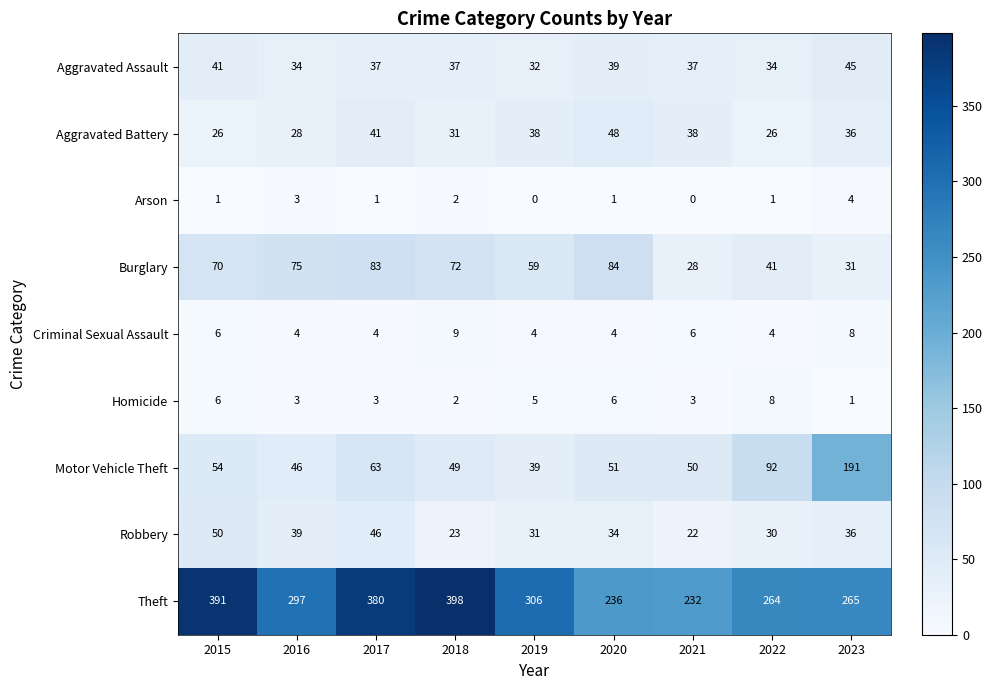

What is the maximum value shown in the chart?

398